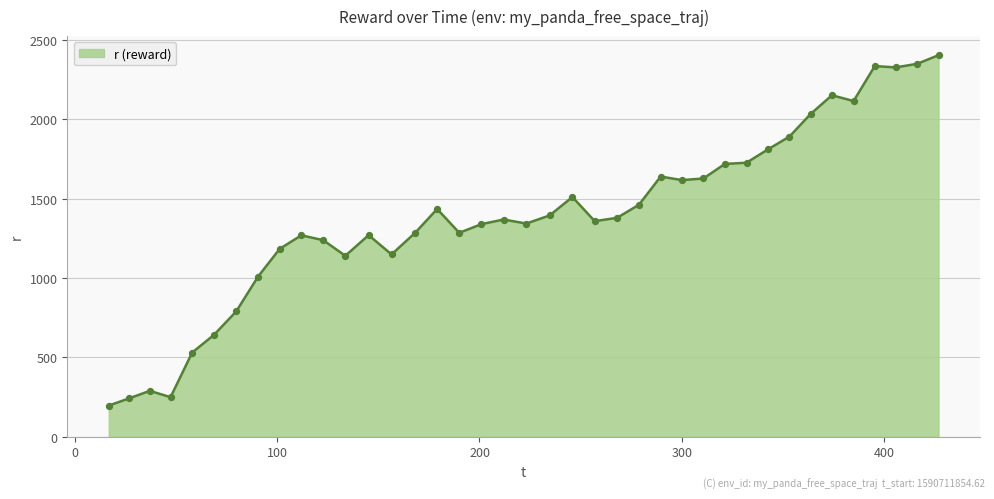

What is the minimum value shown in the chart?

196.4